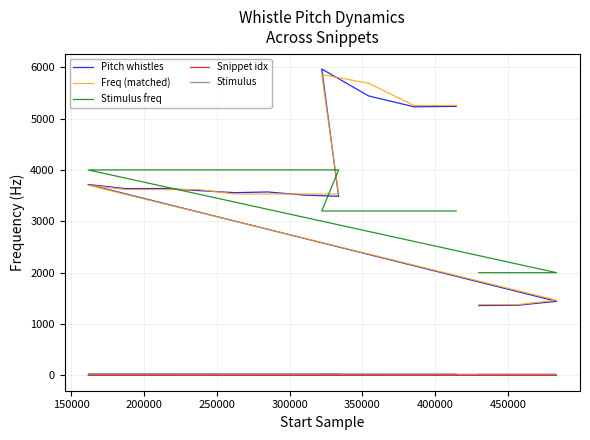

Is this an area chart (filled region under the line)?

No